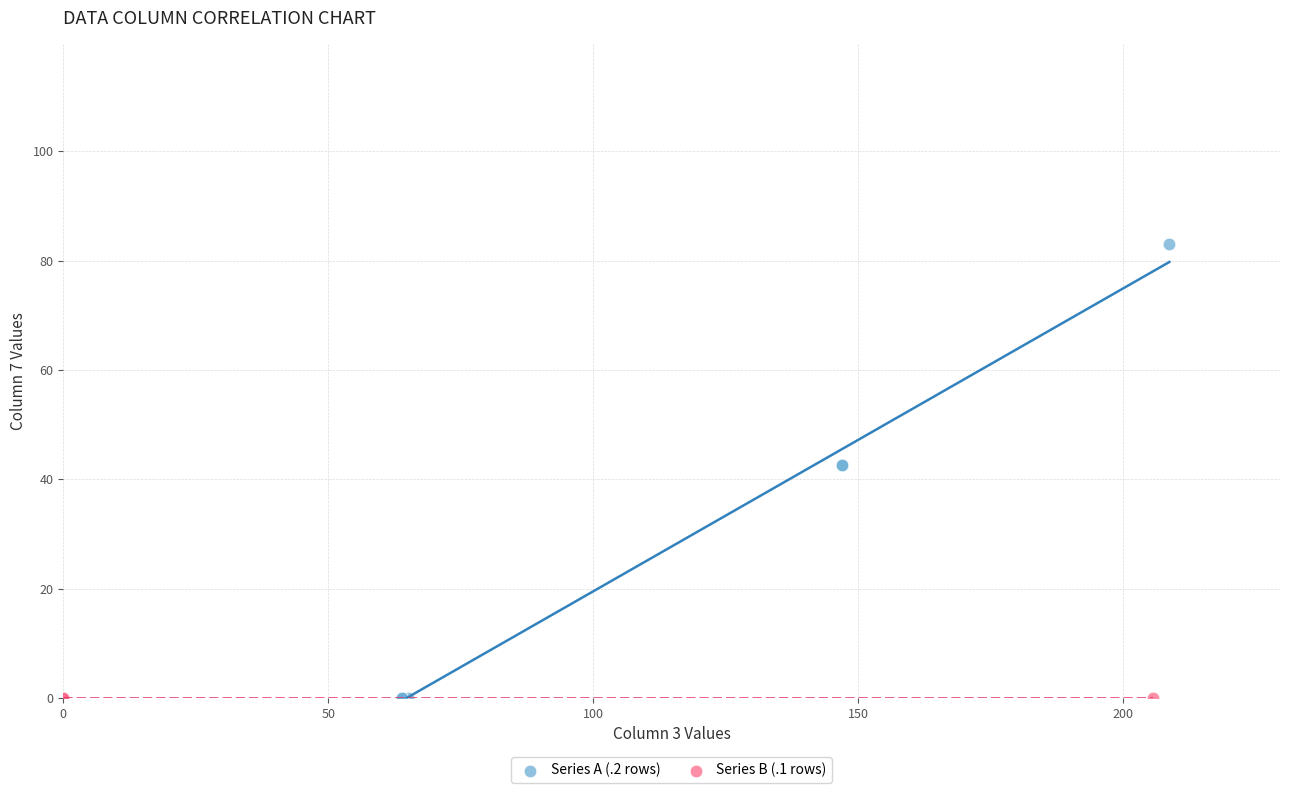

Which series reaches the maximum Y coordinate?

Series A (.2 rows)